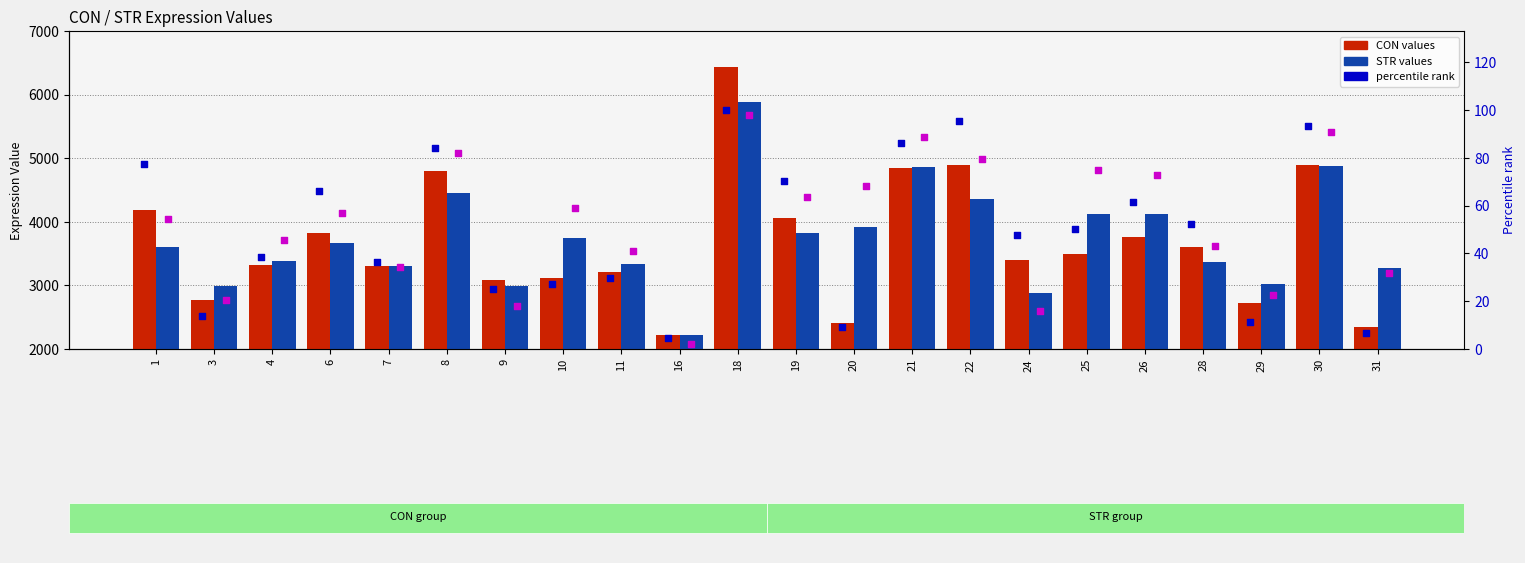

What is the total value across all series at 28?

7074.1